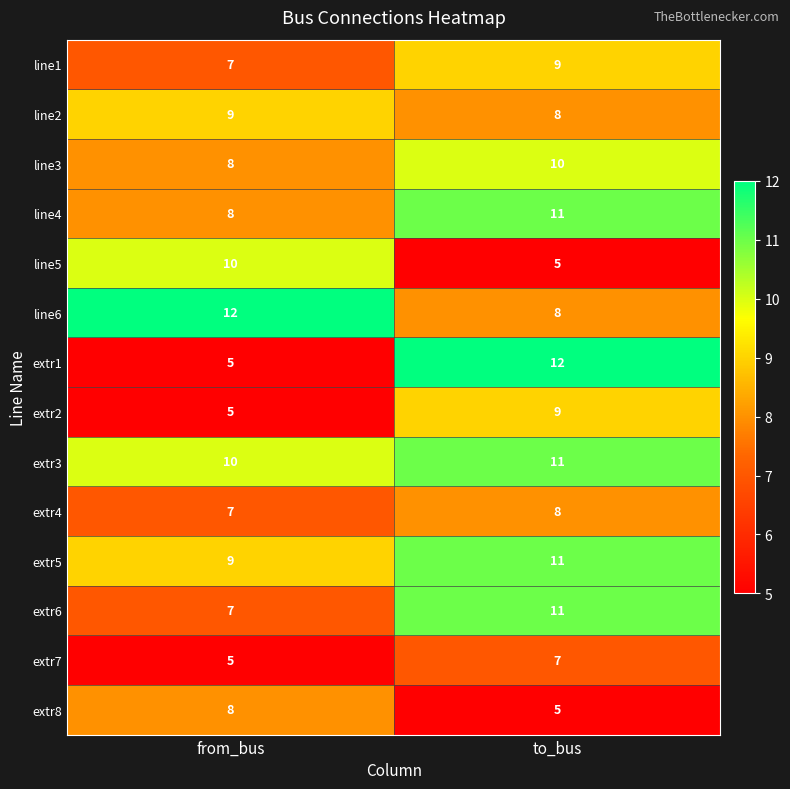

What is the difference between the extr8 values at from_bus and to_bus?

3